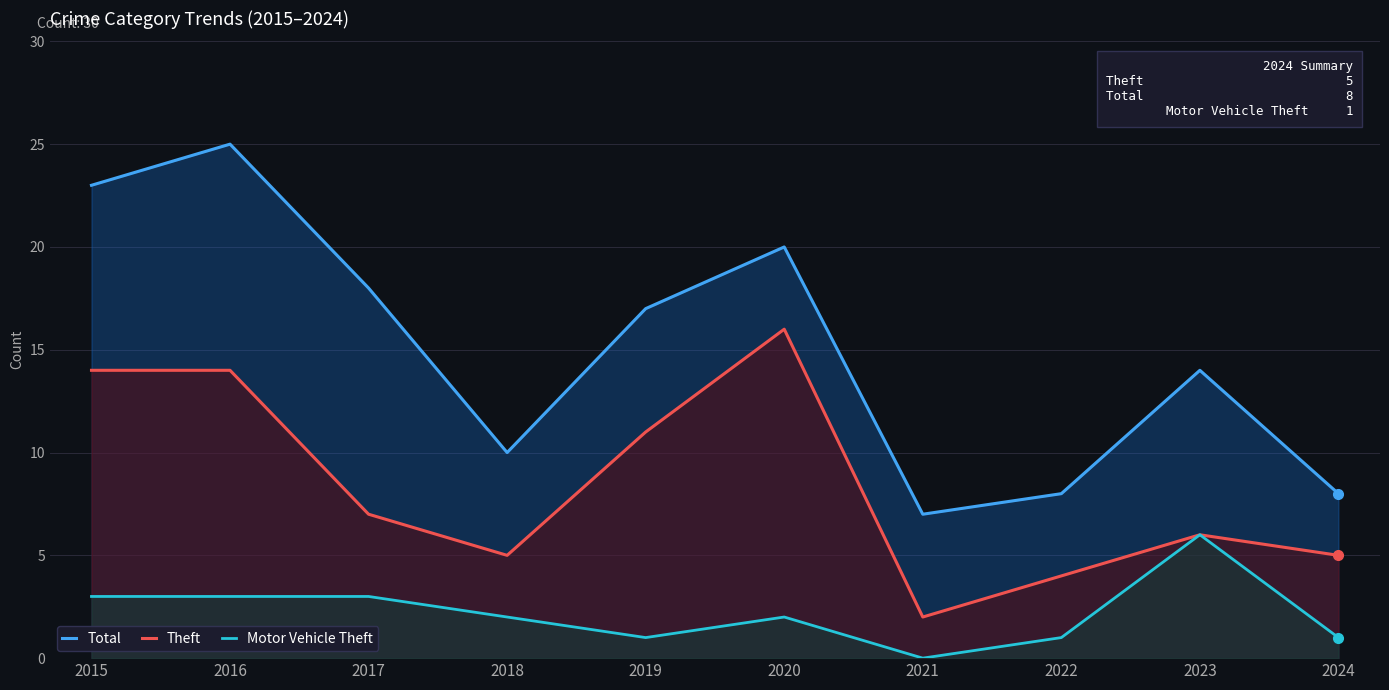

What are all the series names shown in the legend?

Total, Theft, Motor Vehicle Theft